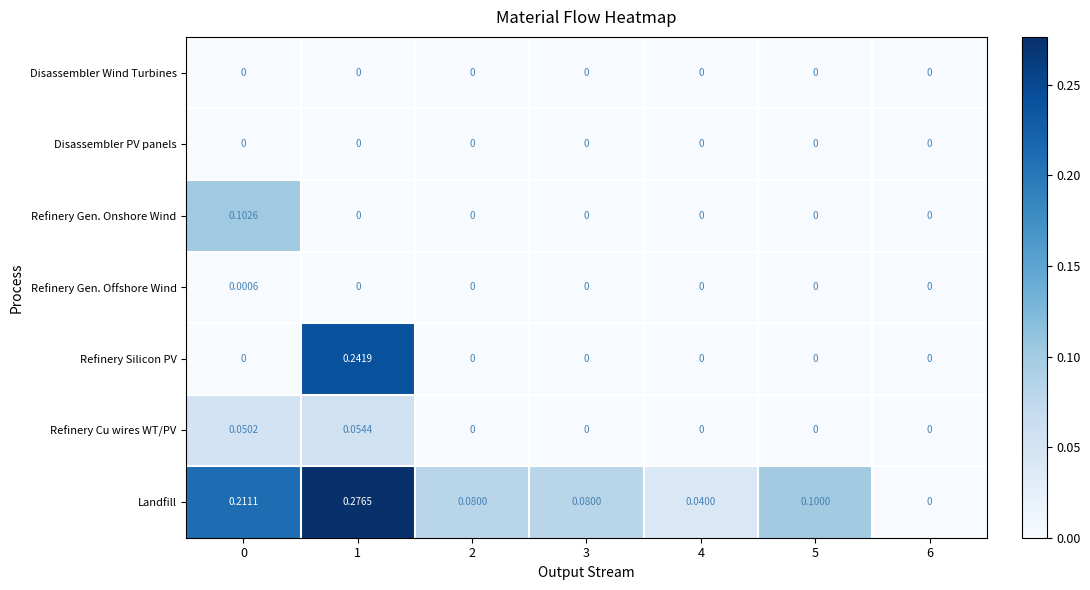

Which series has the widest spread of values?

Landfill